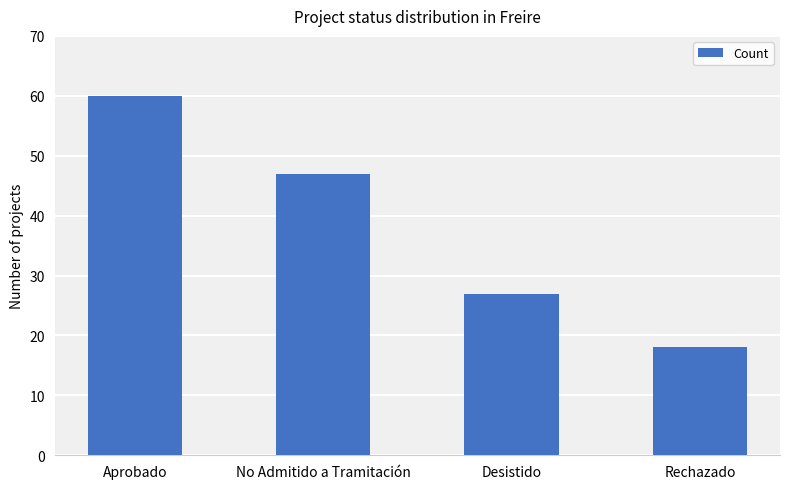

The value at Rechazado is 18. True or false?

True